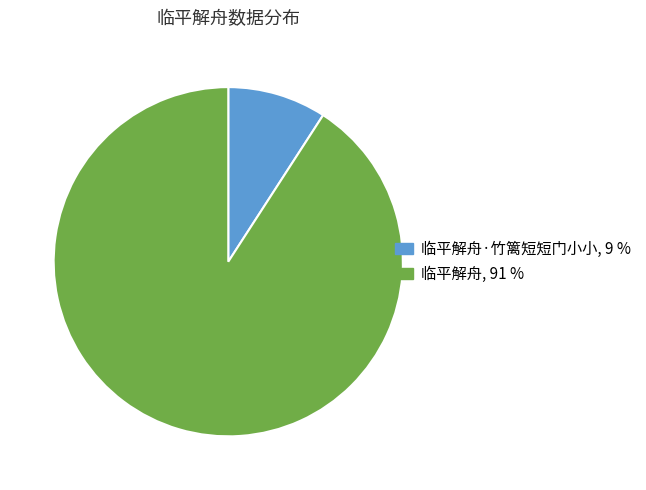

Is the sum of 临平解舟, 91 % and 临平解舟·竹篱短短门小小, 9 % greater than half?

Yes